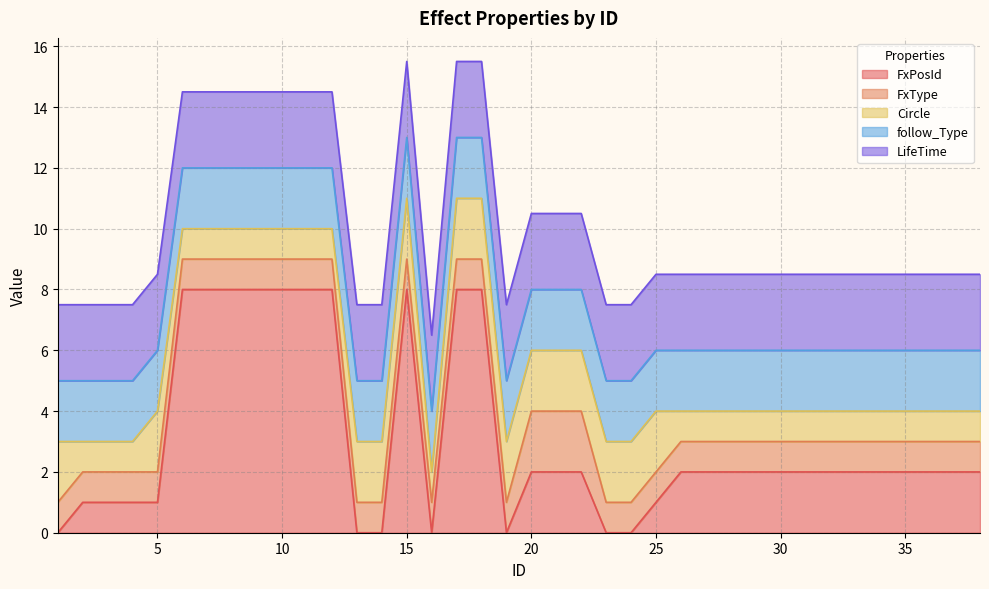

What is the maximum value for LifeTime?

2.5